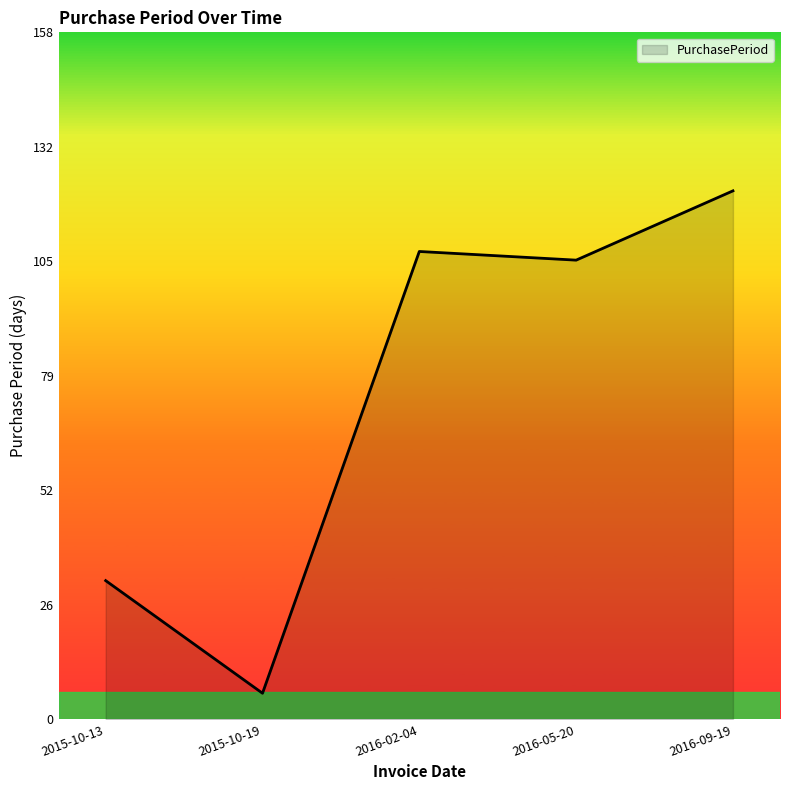

Does the chart display data point markers on the line(s)?

No